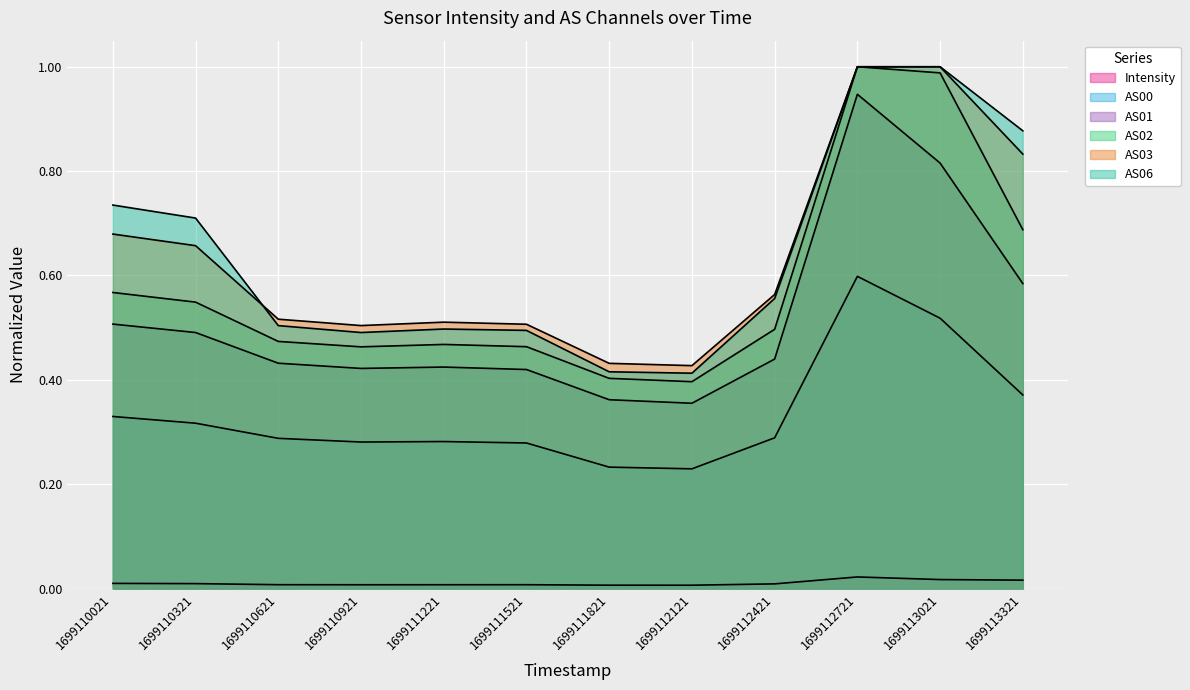

Which series has the largest range (max minus min)?

AS02